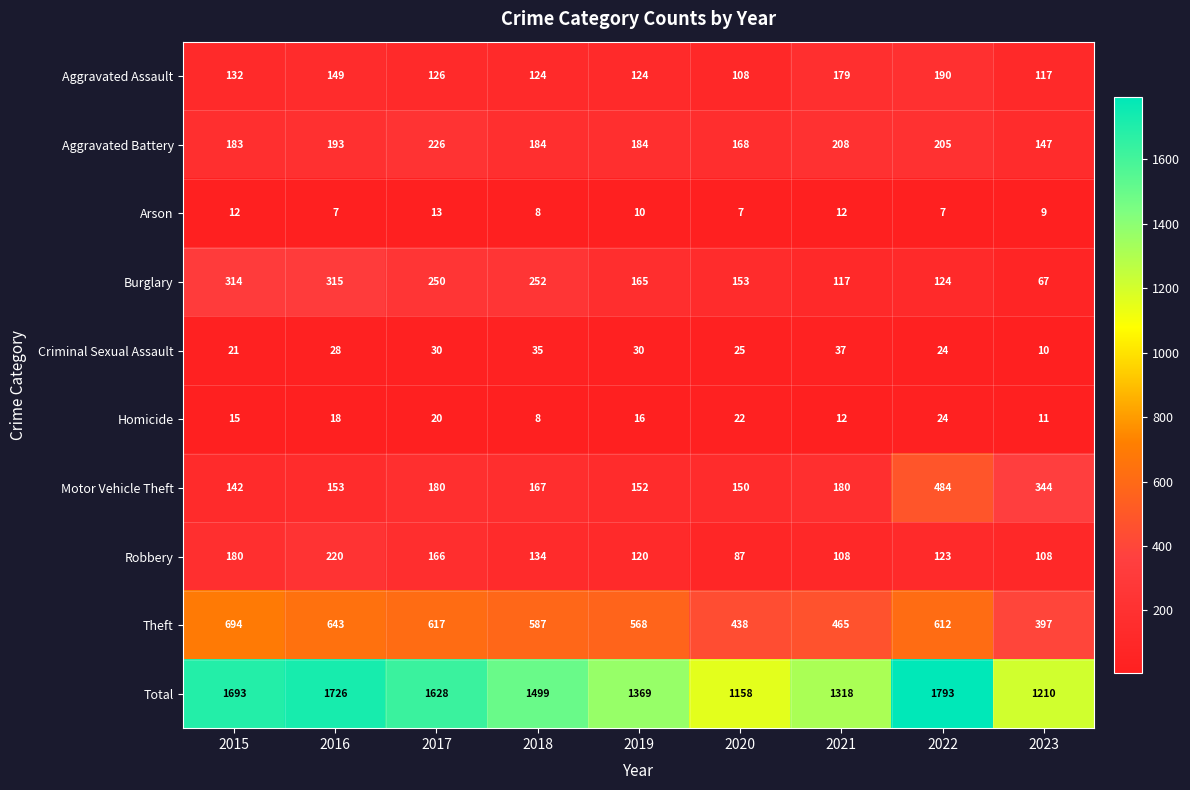

List the series in order of their peak value, lowest first.

Arson, Homicide, Criminal Sexual Assault, Aggravated Assault, Robbery, Aggravated Battery, Burglary, Motor Vehicle Theft, Theft, Total